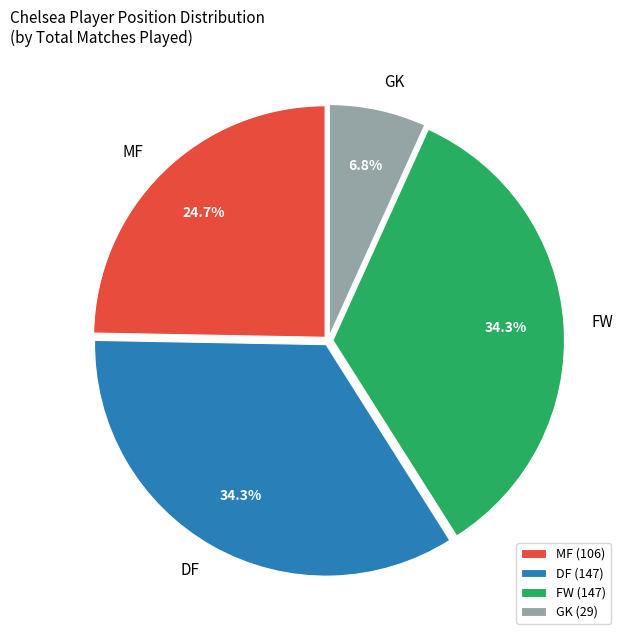

Does any single category account for the majority?

No